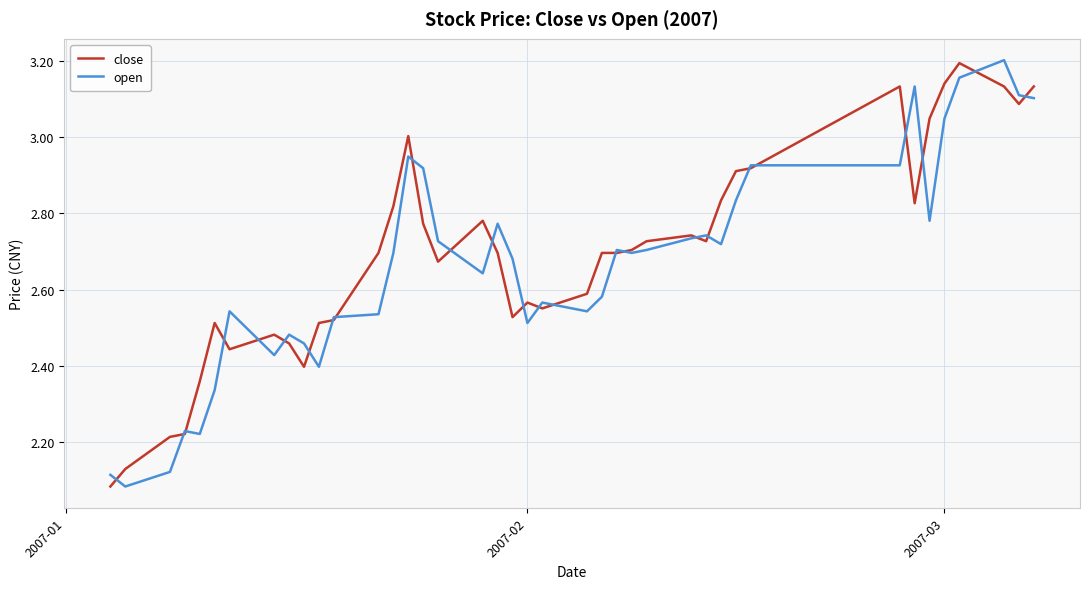

Which series has the largest range (max minus min)?

open